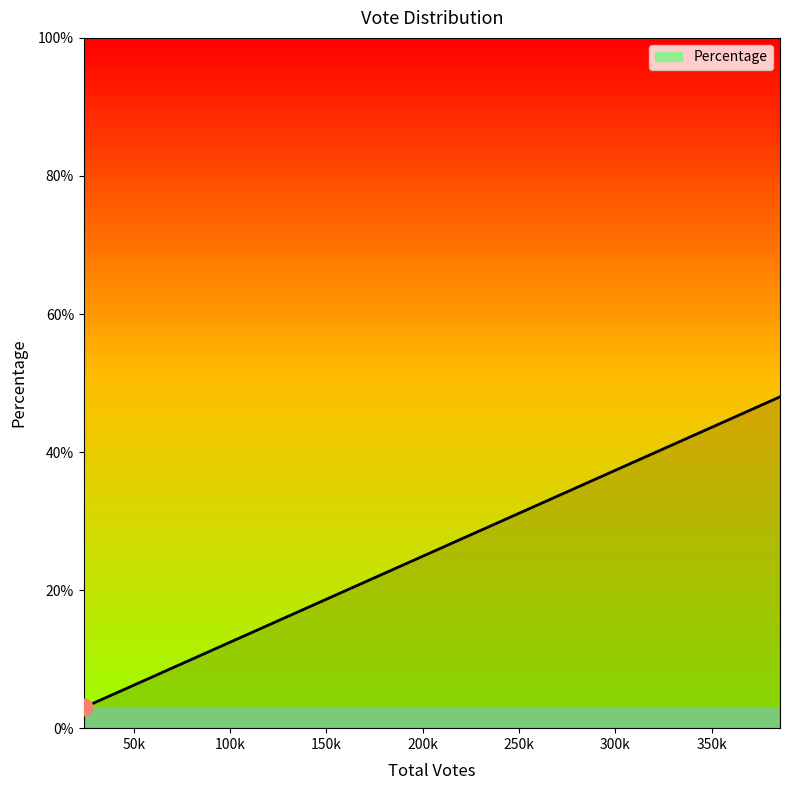

What is the average value?

25